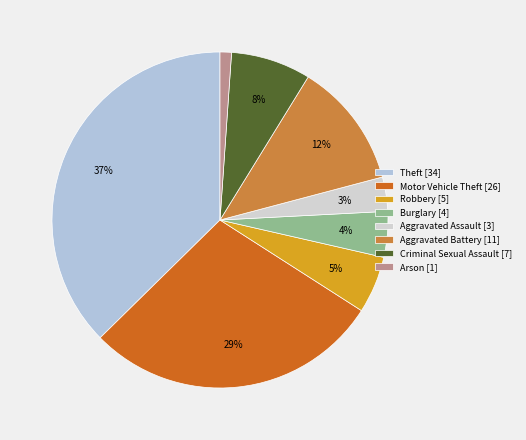

How many segments does this pie chart have?

8